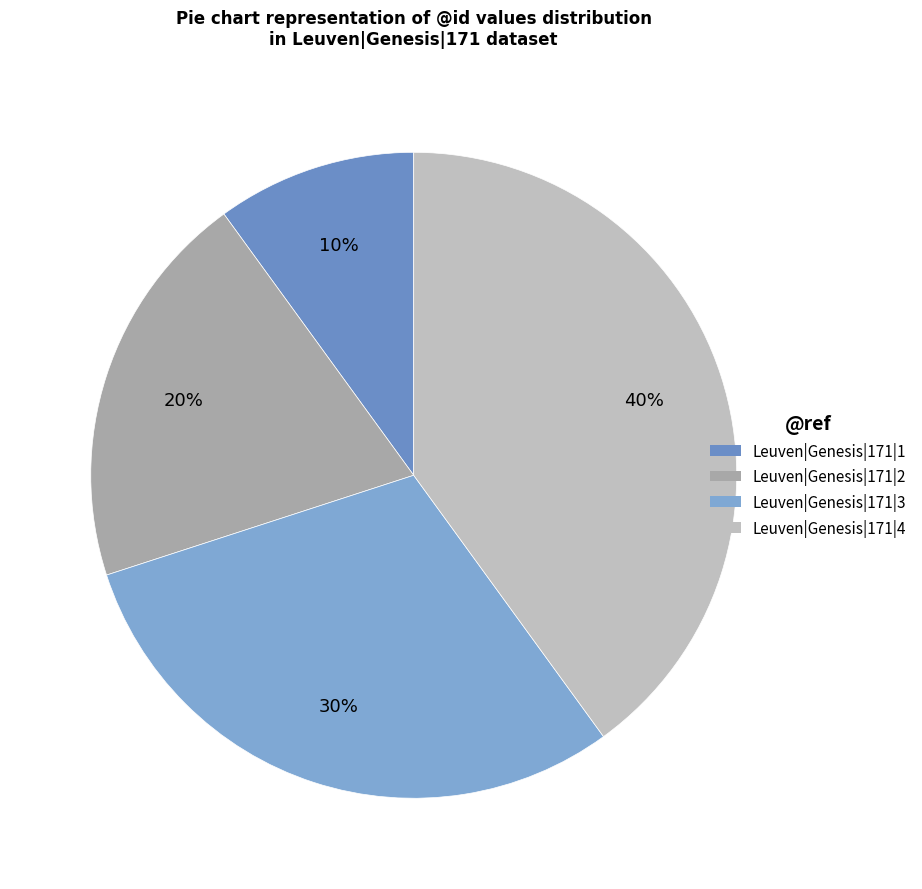

Which has a higher value, Leuven|Genesis|171|3 or Leuven|Genesis|171|2?

Leuven|Genesis|171|3